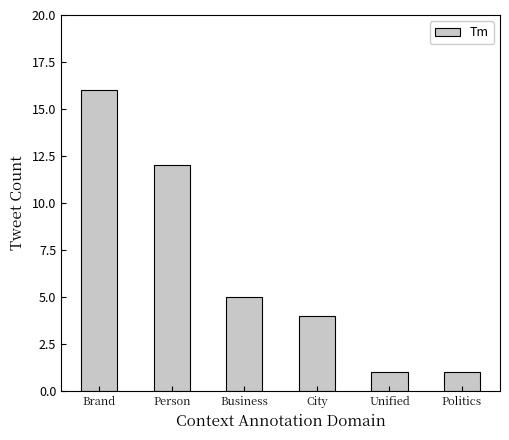

How many distinct data groups are displayed?

1